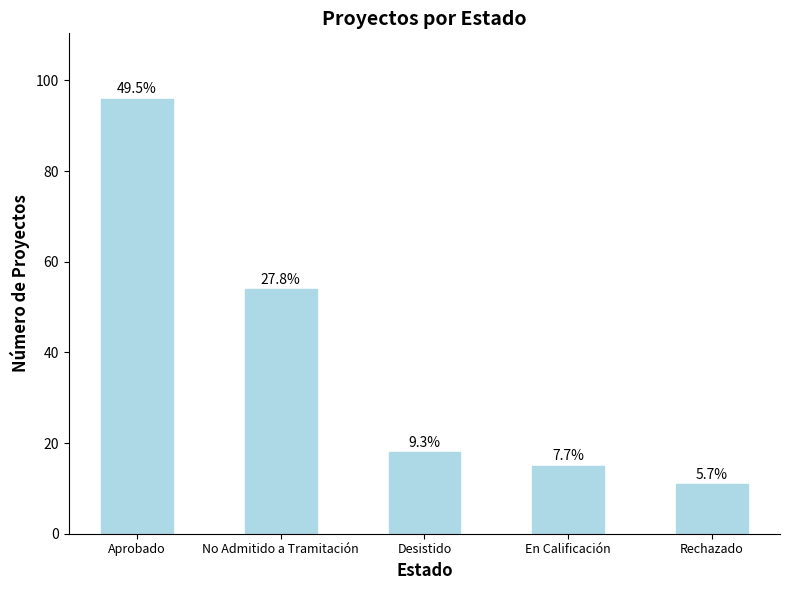

How many bars are there in total?

5